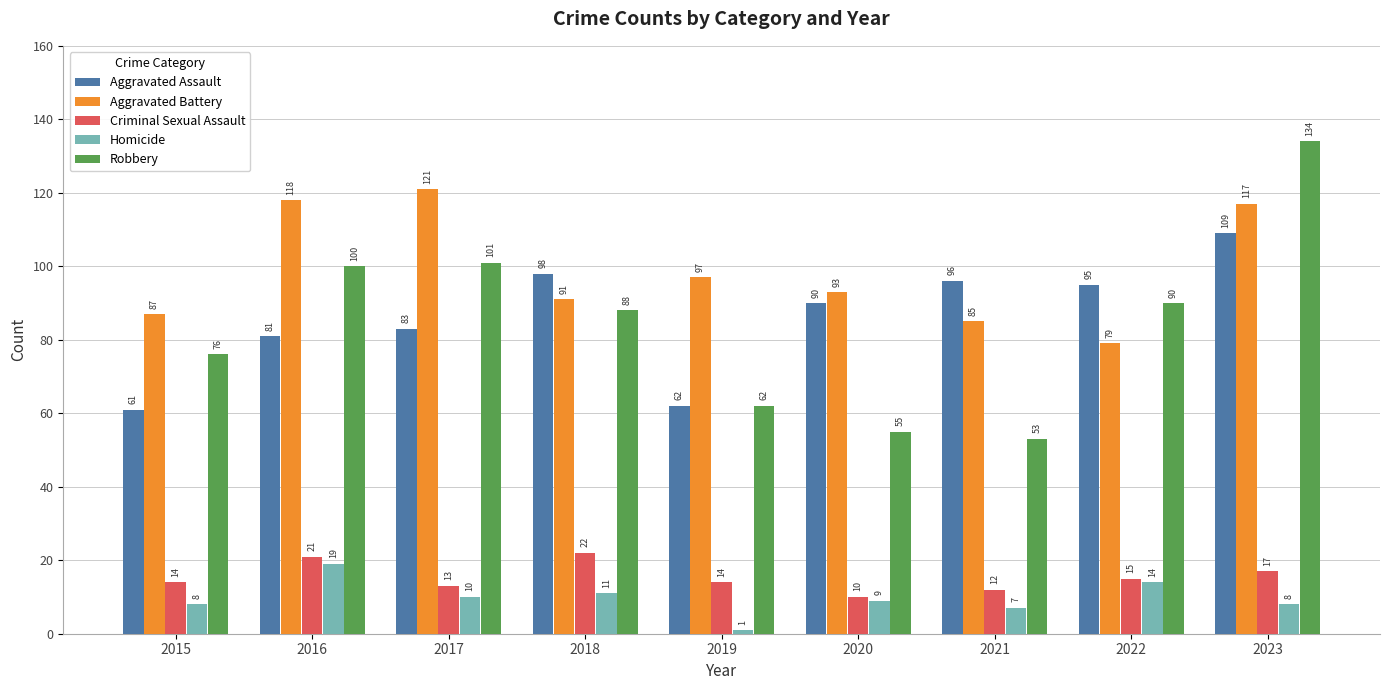

Reading left to right, list all the values displayed in this chart.

Aggravated Assault: 2015=61	2016=81	2017=83	2018=98	2019=62	2020=90	2021=96	2022=95	2023=109
Aggravated Battery: 2015=87	2016=118	2017=121	2018=91	2019=97	2020=93	2021=85	2022=79	2023=117
Criminal Sexual Assault: 2015=14	2016=21	2017=13	2018=22	2019=14	2020=10	2021=12	2022=15	2023=17
Homicide: 2015=8	2016=19	2017=10	2018=11	2019=1	2020=9	2021=7	2022=14	2023=8
Robbery: 2015=76	2016=100	2017=101	2018=88	2019=62	2020=55	2021=53	2022=90	2023=134